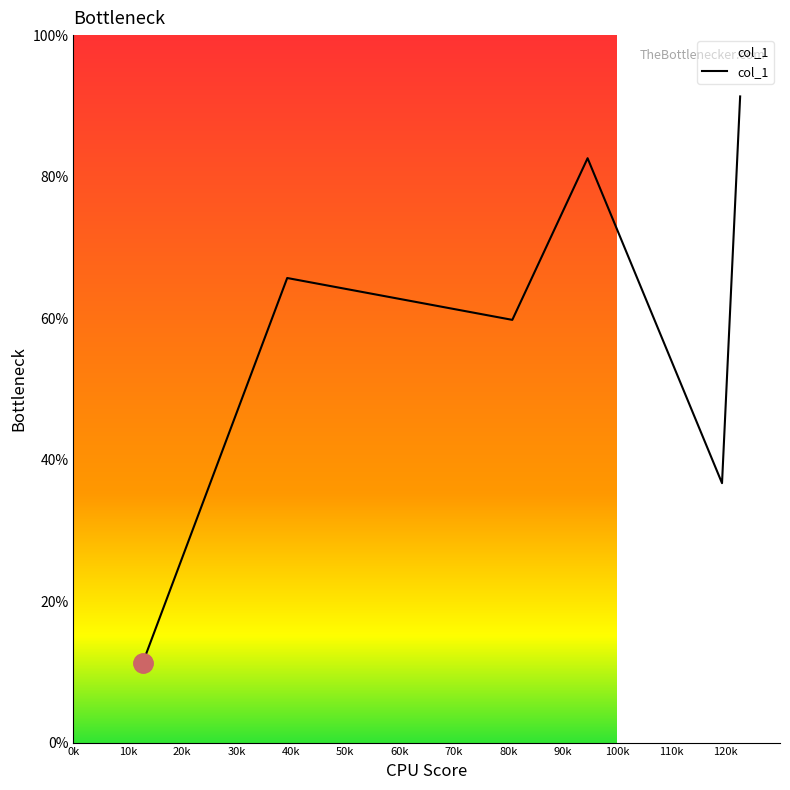

Does the chart have visible grid lines?

No